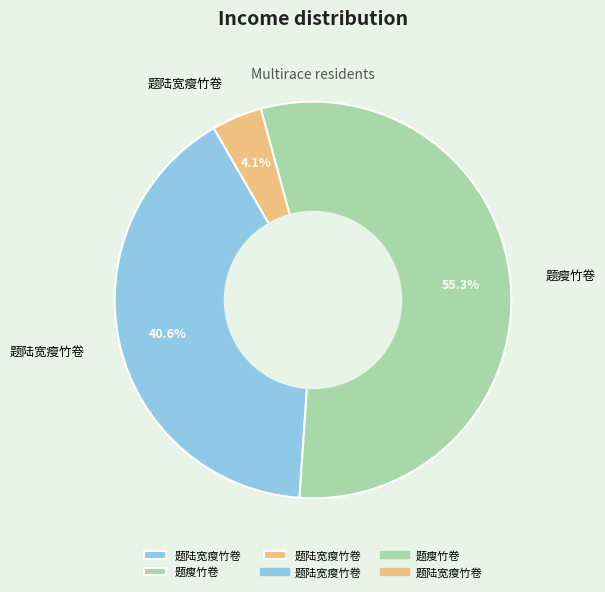

Does any single category account for the majority?

Yes